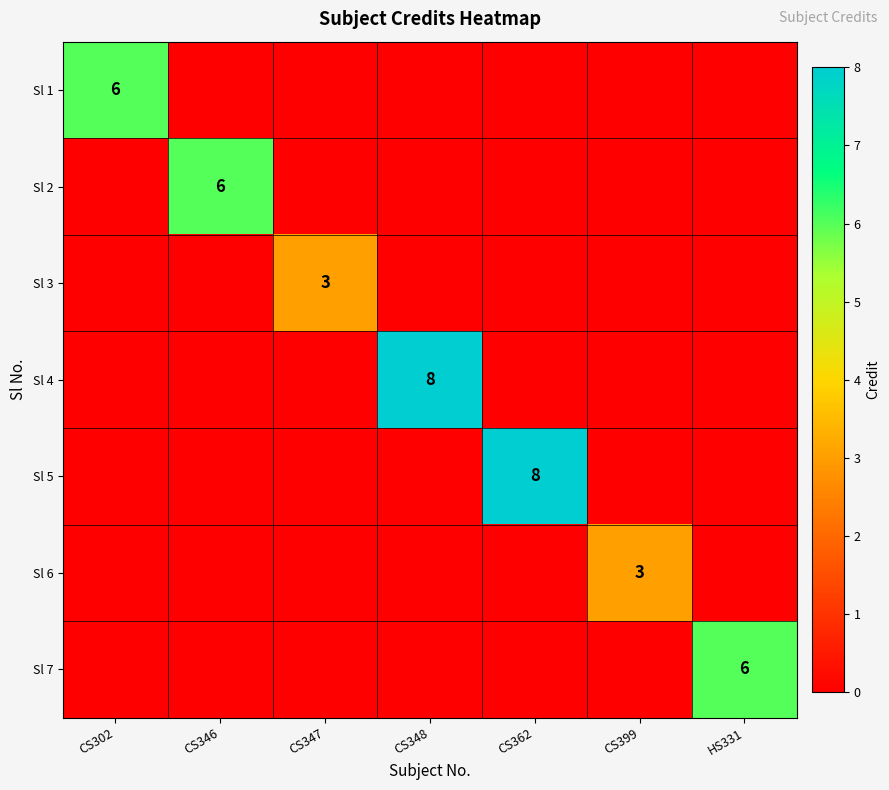

True or false: Sl 4 has a value of 2 at CS348.

False